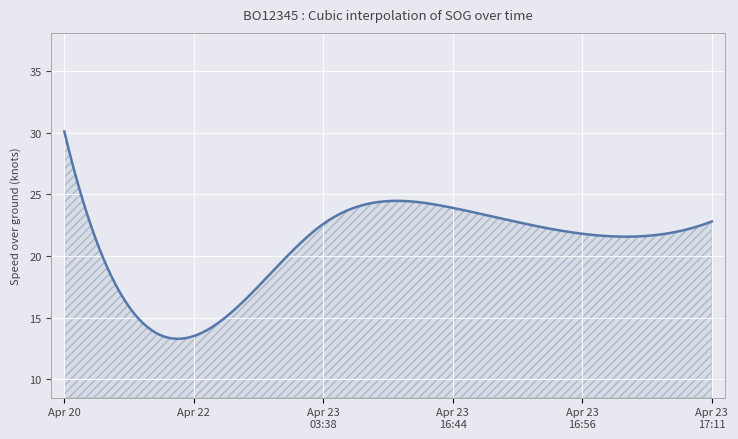

What is the smallest value displayed?

13.3